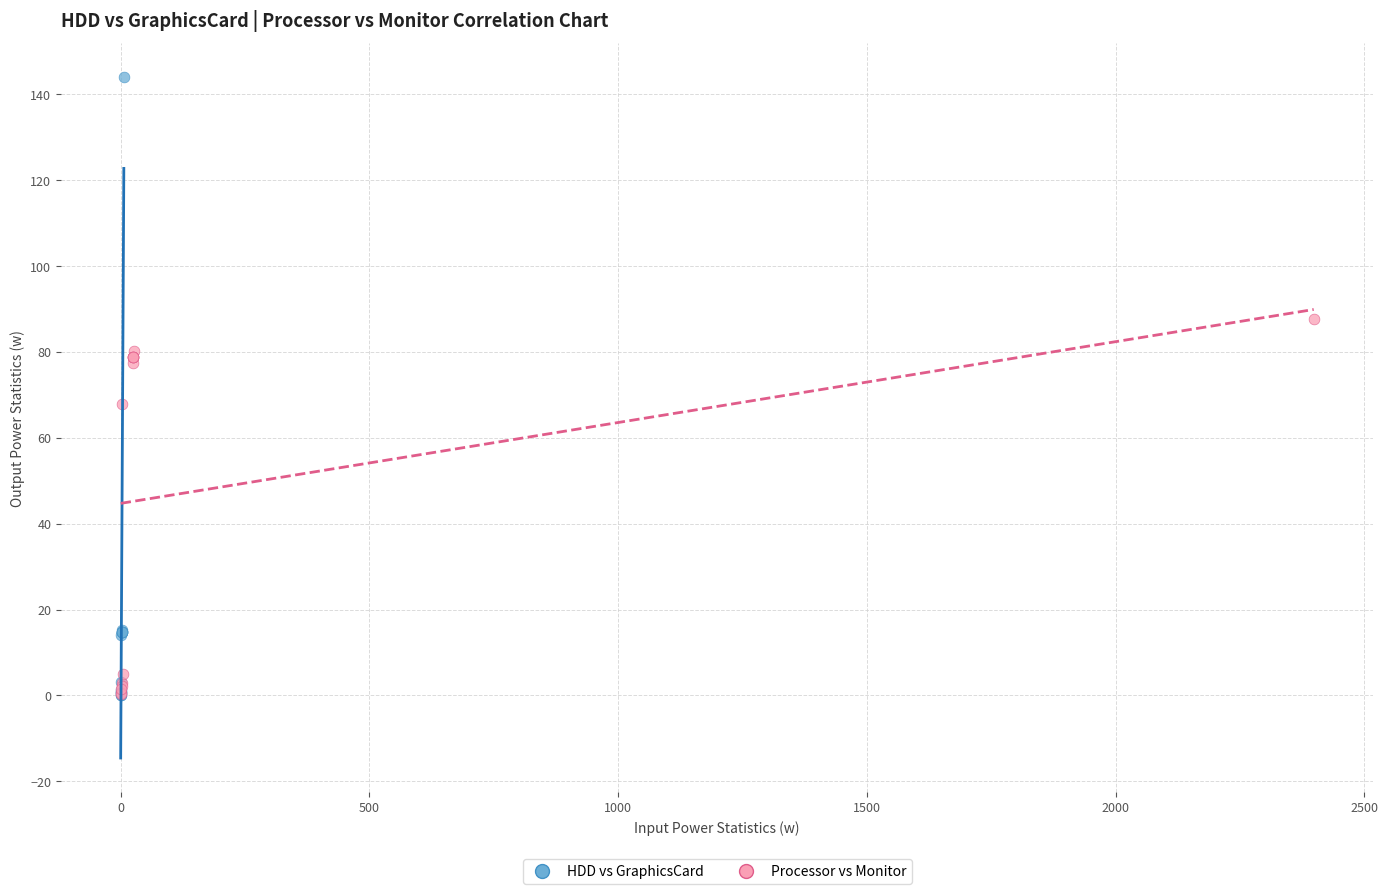

Which series has the widest spread of Y values?

HDD vs GraphicsCard